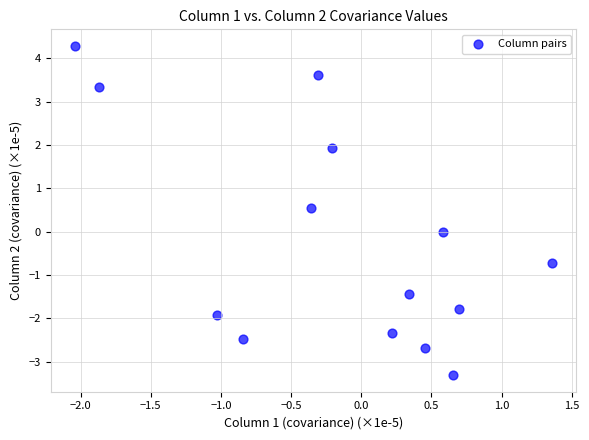

What is the range of Y values (max minus min)?

7.6